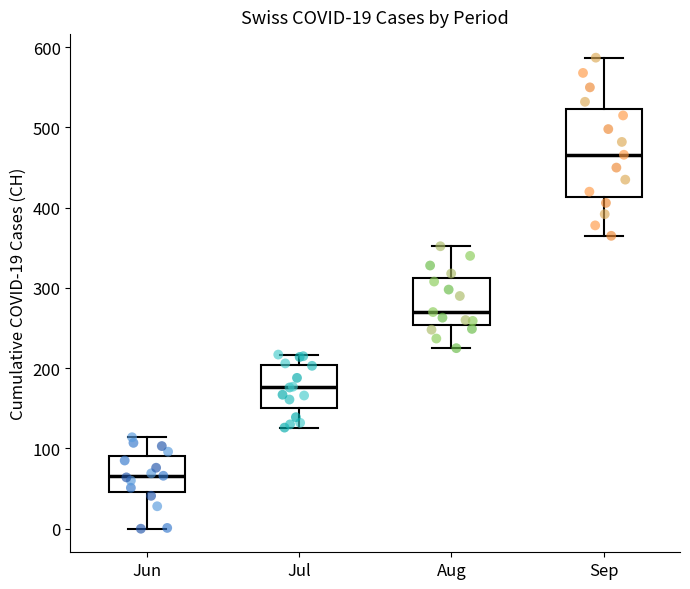

Which box has the highest median line?

Sep